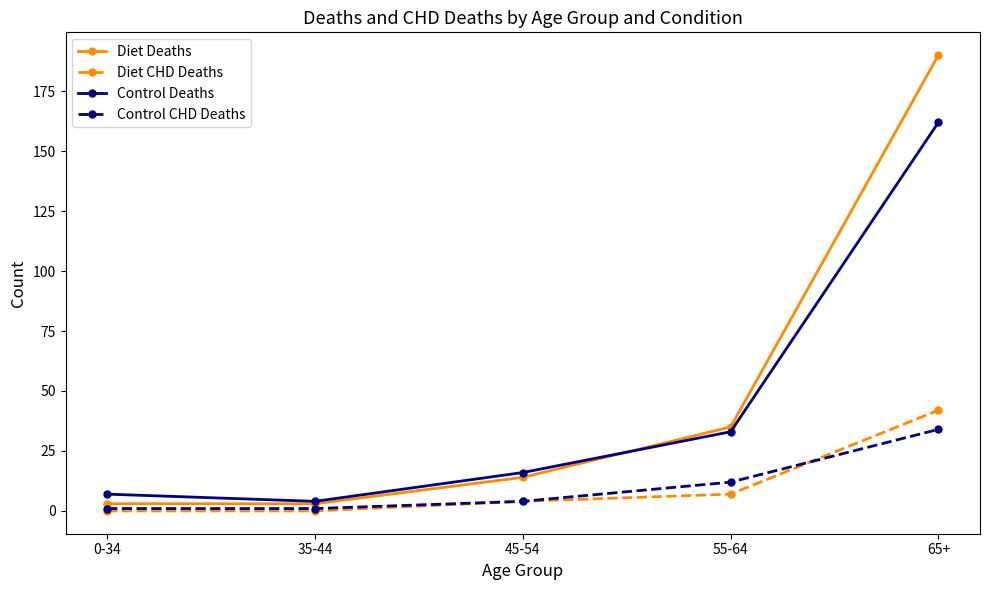

True or false: Control CHD Deaths has a value of 1 at 0-34.

True